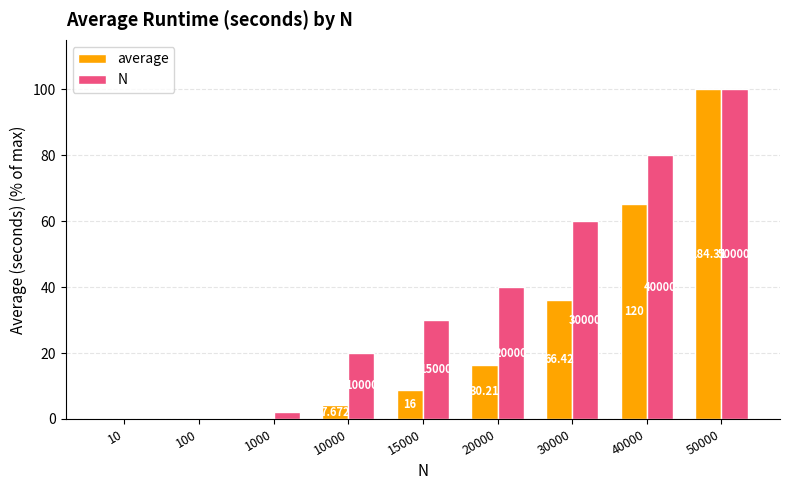

Reading left to right, transcribe all the data shown in this chart.

average: 0.0	0.0	0.0	4.2	8.7	16.4	36.0	65.1	100.0
N: 0.0	0.2	2.0	20.0	30.0	40.0	60.0	80.0	100.0